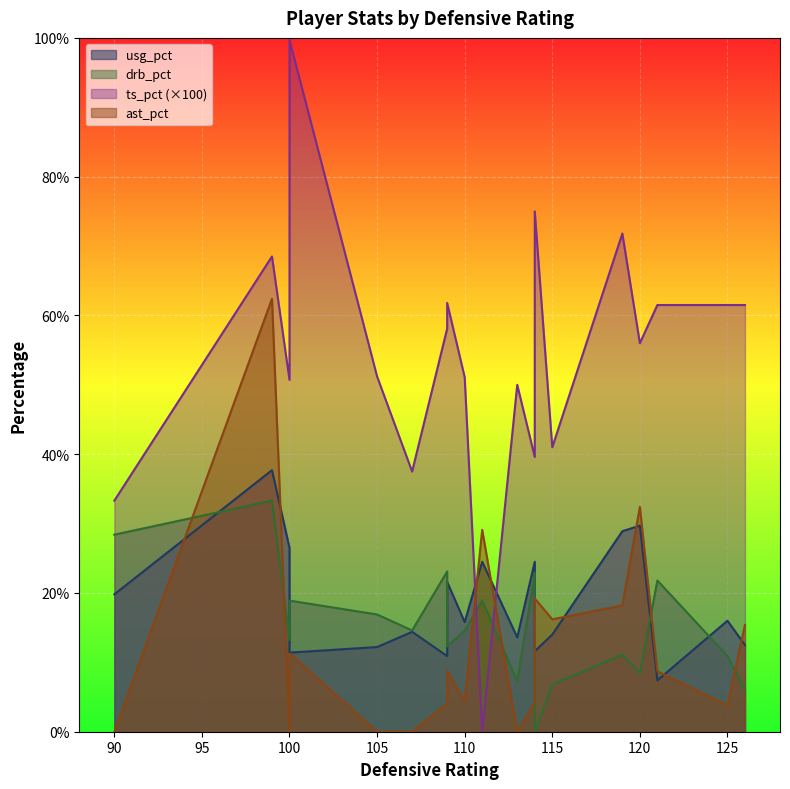

Which series ends up on top after the final intersection of usg_pct and drb_pct?

usg_pct